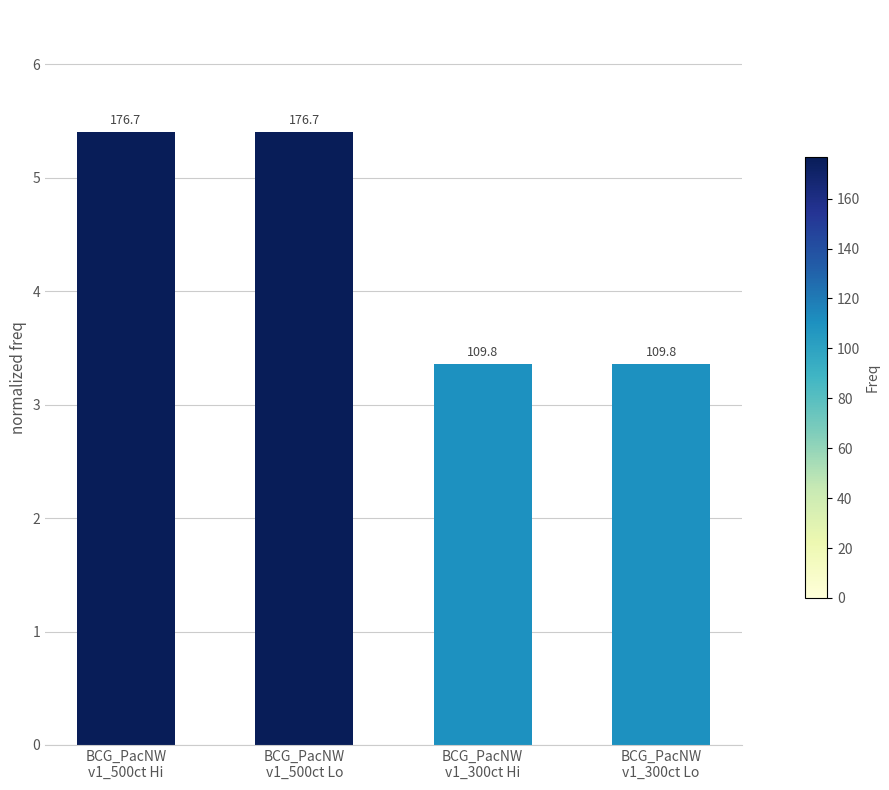

Reading left to right, what are all the values shown in this chart?

BCG_PacNW
v1_500ct Hi=5.4	BCG_PacNW
v1_500ct Lo=5.4	BCG_PacNW
v1_300ct Hi=3.4	BCG_PacNW
v1_300ct Lo=3.4